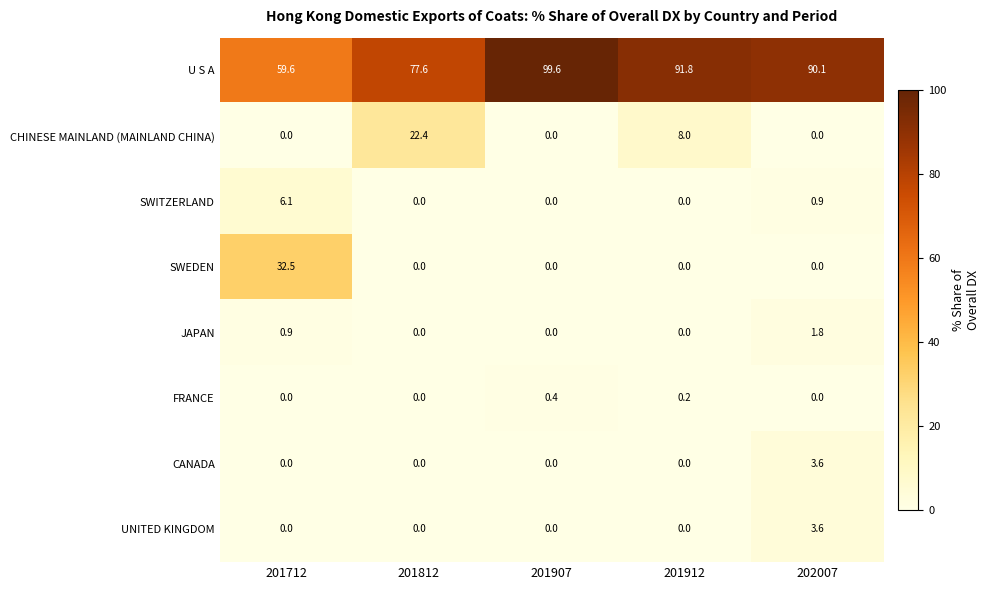

What is the difference between the second highest and minimum values in the CHINESE MAINLAND (MAINLAND CHINA) series?

8.0